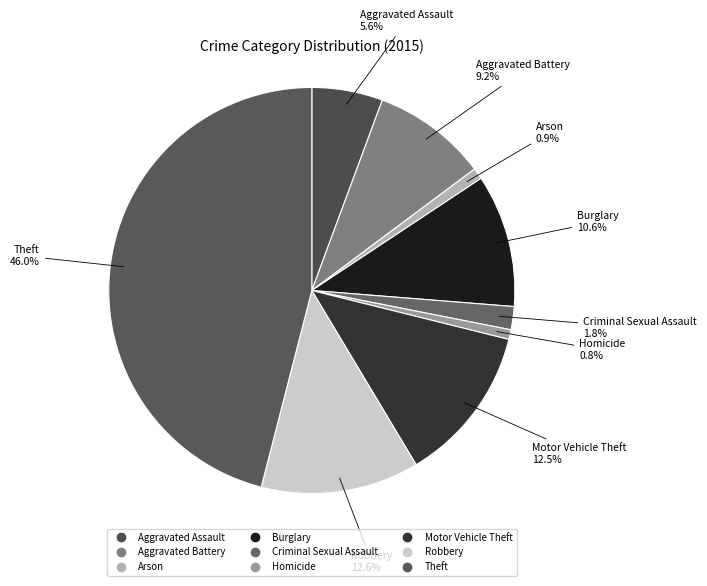

Rank the categories by value from lowest to highest.

Homicide, Arson, Criminal Sexual Assault, Aggravated Assault, Aggravated Battery, Burglary, Motor Vehicle Theft, Robbery, Theft